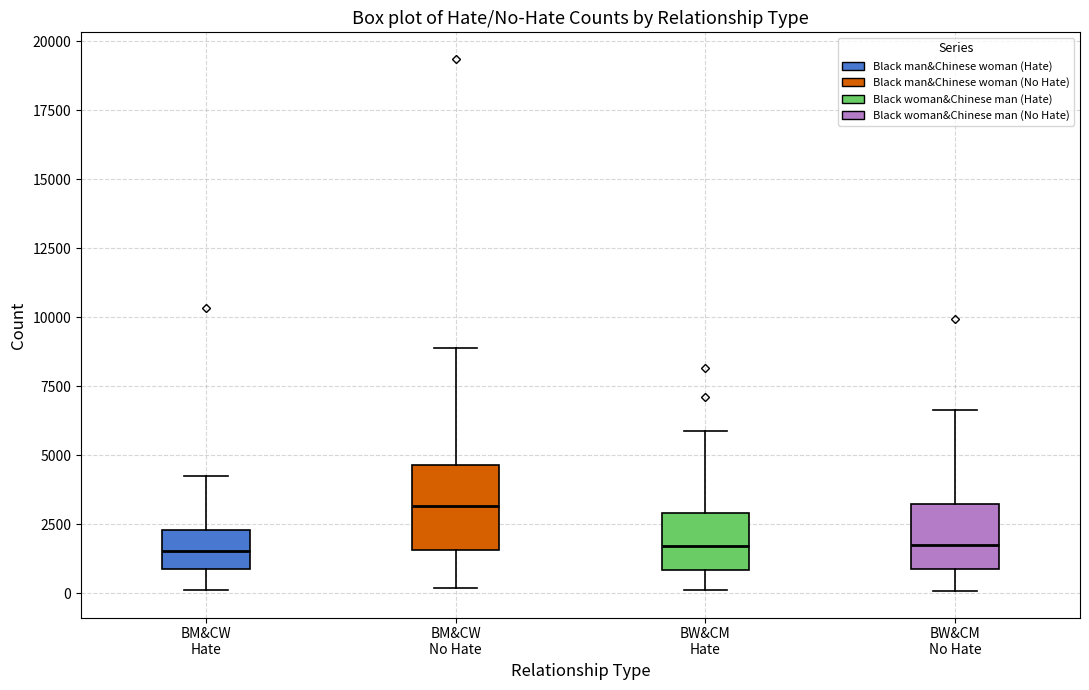

Reading left to right, read every box against the y-axis: the position of its median line, the range the box covers, and the ends of its whiskers. The values are not printed on the chart, so give them approximately, as read against the axis.

BM&CW Hate: median 1500, box 1000 to 2500, whiskers 0 to 4000
BM&CW No Hate: median 3000, box 1500 to 4500, whiskers 0 to 9000
BW&CM Hate: median 1500, box 1000 to 3000, whiskers 0 to 6000
BW&CM No Hate: median 2000, box 1000 to 3000, whiskers 0 to 6500